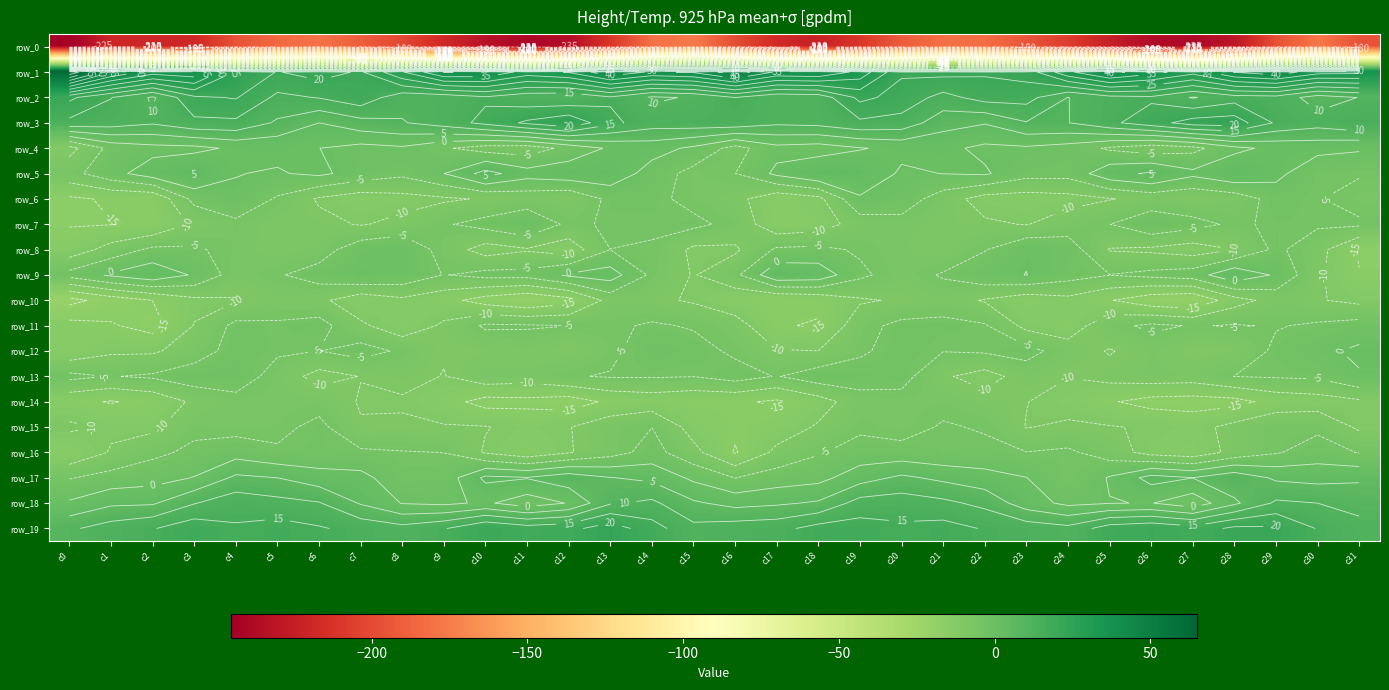

Reading left to right, what are all the values shown in this chart?

row_0: -245.5	-220.2	-220.7	-219.2	-195.9	-184.4	-180.3	-190.4	-201.2	-218.6	-232.8	-239.9	-235.5	-210.8	-181.0	-176.1	-198.9	-218.4	-223.2	-210.5	-190.6	-181.4	-182.8	-194.5	-207.4	-224.6	-236.7	-239.0	-230.2	-197.0	-177.7	-196.5
row_1: 64.2	45.3	37.4	38.7	24.4	19.7	22.2	19.3	29.6	40.1	39.6	32.9	35.3	44.1	39.2	40.6	48.1	39.2	40.0	33.3	20.6	21.6	20.7	22.0	33.8	41.7	37.0	31.8	40.2	43.2	37.0	36.5
row_2: 21.1	15.1	9.3	19.0	20.4	13.8	15.2	18.3	11.7	11.7	14.3	11.5	10.7	14.3	9.2	10.5	15.0	11.2	11.7	21.3	18.1	13.3	17.0	16.9	9.9	13.4	14.1	9.6	12.9	13.2	7.6	10.1
row_3: 13.6	12.6	10.6	13.7	13.9	9.2	5.0	8.1	9.6	12.4	16.4	21.0	24.2	16.3	12.4	13.0	13.4	11.0	11.6	13.9	13.1	7.0	5.3	9.7	9.9	13.9	17.8	22.3	22.8	14.3	12.0	14.3
row_4: -11.7	-3.4	-1.6	-1.3	0.9	1.2	0.0	-1.6	-0.7	-4.4	-7.3	-7.8	-3.5	0.8	2.0	-1.0	-6.8	-1.5	-2.4	-0.3	1.2	1.2	-1.1	-0.7	-2.1	-5.7	-8.1	-6.5	-1.3	1.4	1.8	0.7
row_5: -6.7	-1.7	2.6	5.4	0.1	-0.4	0.9	-1.9	-4.0	-0.0	6.8	2.1	3.3	3.4	-2.2	-6.7	-5.0	1.1	4.8	3.5	-0.7	0.1	0.6	-3.3	-3.4	3.3	5.8	1.2	4.4	1.6	-4.3	-4.6
row_6: -15.8	-14.4	-14.3	-3.5	-0.7	-5.6	-10.6	-12.7	-11.7	-10.7	-9.6	-8.2	-9.2	-3.8	-3.6	-6.5	-8.4	-13.5	-11.5	-0.6	-2.1	-7.6	-12.0	-12.4	-11.7	-10.2	-8.5	-9.3	-7.9	-3.1	-4.7	-7.0
row_7: -15.2	-15.1	-14.5	-9.2	-6.3	-8.6	-8.6	-10.4	-8.7	-5.5	-3.2	-0.3	-6.2	-4.2	-4.3	-3.8	-6.5	-13.6	-12.5	-7.7	-6.8	-8.7	-9.3	-10.2	-7.5	-5.1	-1.1	-3.2	-5.9	-4.0	-4.3	-4.2
row_8: -13.0	-8.0	-3.9	-4.3	-6.7	-8.8	-7.4	-1.9	-0.5	-7.1	-12.2	-10.5	-12.9	-5.0	-5.5	-11.0	-10.8	-4.2	-3.8	-5.6	-7.6	-8.9	-5.3	-0.5	-2.3	-10.3	-10.9	-12.4	-10.0	-3.9	-8.2	-15.6
row_9: -3.2	0.8	3.7	-0.6	-7.4	-5.5	-2.9	-0.0	-1.2	-5.2	-3.4	-3.3	0.8	2.4	-6.0	-10.3	-6.1	4.0	3.3	-4.0	-7.4	-4.5	-1.5	0.1	-3.0	-4.9	-3.7	-2.4	4.0	-0.7	-9.0	-14.7
row_10: -21.6	-17.8	-14.9	-11.1	-10.4	-8.1	-8.8	-13.3	-11.1	-13.2	-17.2	-19.5	-16.8	-8.1	-8.9	-10.6	-13.6	-14.9	-13.9	-10.6	-9.4	-7.9	-10.4	-13.2	-11.4	-14.7	-18.4	-19.6	-12.1	-8.0	-9.6	-11.3
row_11: -13.1	-14.5	-17.0	-9.8	-3.7	-4.2	-3.1	-9.1	-13.2	-9.2	-4.2	-4.5	-5.0	-6.0	-4.3	-5.5	-7.6	-14.6	-15.4	-6.8	-3.6	-3.5	-4.5	-11.5	-12.9	-6.4	-4.0	-5.3	-4.7	-5.3	-4.3	-3.0
row_12: -13.7	-10.8	-10.7	-7.6	-3.0	-4.3	-5.0	-3.0	-5.8	-9.5	-9.0	-7.8	-9.9	-6.3	-1.8	-3.0	-6.0	-9.7	-10.0	-5.9	-2.8	-4.9	-4.4	-3.2	-7.5	-10.4	-7.5	-9.5	-9.4	-3.8	-1.4	1.1
row_13: -3.6	-5.2	-4.3	-2.3	-2.1	-7.1	-11.8	-9.9	-8.3	-10.2	-6.9	-7.7	-5.4	-4.6	-4.6	-4.9	-2.8	-5.3	-2.2	-2.4	-3.2	-9.4	-12.0	-7.8	-9.9	-8.4	-7.4	-7.7	-4.9	-4.5	-4.1	-0.5
row_14: -13.7	-15.3	-13.6	-9.1	-6.7	-7.2	-6.9	-10.4	-10.6	-13.1	-16.8	-16.4	-17.5	-14.0	-13.0	-14.0	-14.2	-15.7	-12.2	-7.2	-6.8	-6.7	-8.2	-9.9	-11.8	-14.5	-16.8	-17.1	-16.6	-13.3	-12.4	-10.9
row_15: -9.0	-10.8	-11.2	-6.2	-6.8	-6.4	-3.6	-9.6	-9.2	-9.6	-9.8	-11.5	-10.2	-7.0	-5.1	-12.0	-14.0	-12.8	-9.4	-5.9	-7.2	-4.4	-5.5	-10.2	-9.2	-9.7	-10.5	-11.8	-8.5	-5.6	-6.0	-10.8
row_16: -14.2	-9.6	-6.1	-3.9	-2.1	-4.3	-3.6	-4.2	-4.7	-5.0	-10.5	-13.3	-10.4	-7.0	-3.1	-8.5	-15.4	-8.8	-5.4	-3.0	-3.1	-4.1	-3.6	-4.9	-4.1	-7.6	-11.8	-13.1	-8.5	-5.4	-2.7	-5.2
row_17: -5.3	-3.1	-2.1	0.2	6.0	5.0	2.1	1.7	-3.5	-3.1	6.1	5.3	8.0	5.2	3.8	-1.1	-5.1	-2.7	-1.6	2.9	6.0	3.9	1.9	0.1	-4.9	0.5	6.8	5.1	8.6	4.2	3.4	4.2
row_18: 0.7	4.1	4.4	9.7	13.1	11.6	10.4	4.5	-0.2	-1.0	0.8	-2.8	0.3	9.5	11.1	5.7	3.4	4.3	5.6	12.1	12.6	11.2	8.6	2.3	-1.2	-0.2	0.2	-3.2	4.0	10.8	10.0	8.4
row_19: 9.2	12.3	14.7	18.2	15.6	17.1	15.5	13.4	11.8	14.6	20.0	17.5	18.5	22.8	17.1	11.4	12.7	13.3	17.0	17.2	15.9	16.9	14.6	12.9	11.5	17.6	19.1	17.0	21.2	20.9	14.7	11.5